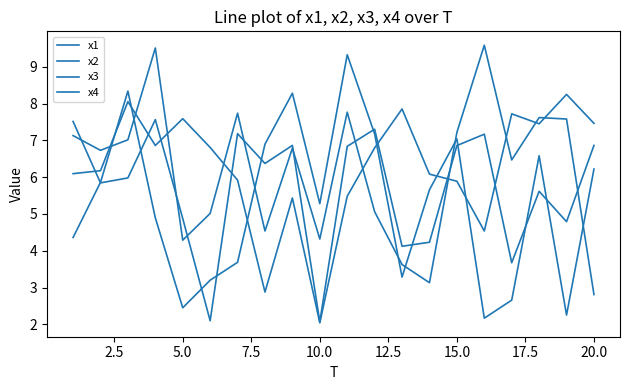

Does the chart have visible grid lines?

No